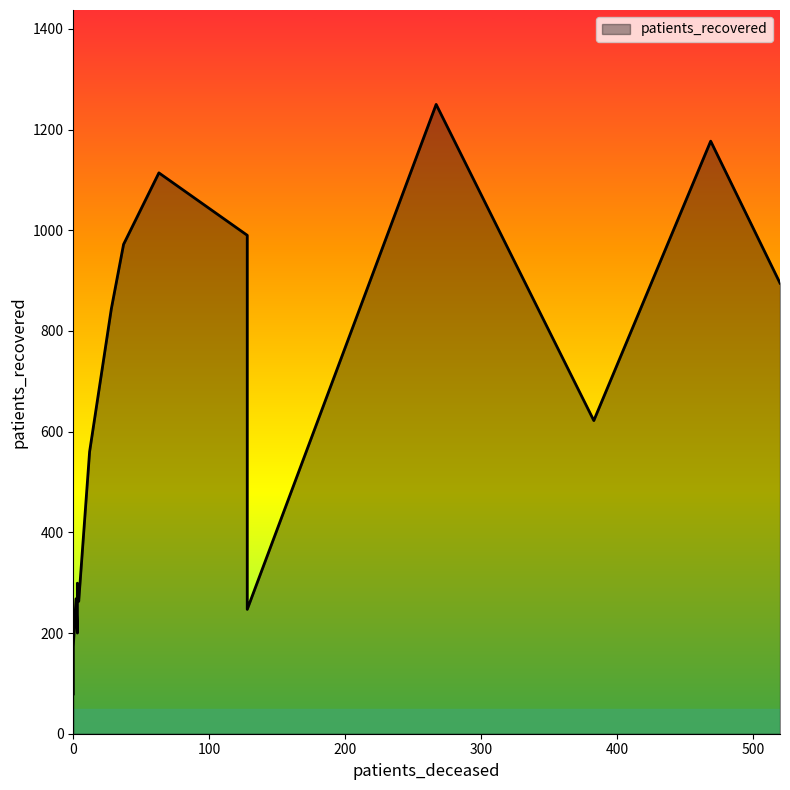

What is the difference between the maximum and minimum values in the patients_deceased series?

520